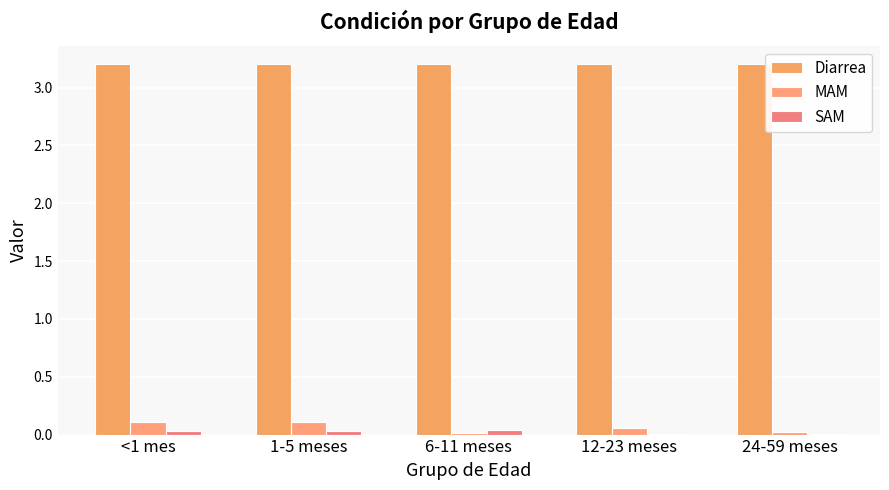

Where is Diarrea nearest to the value 3?

<1 mes